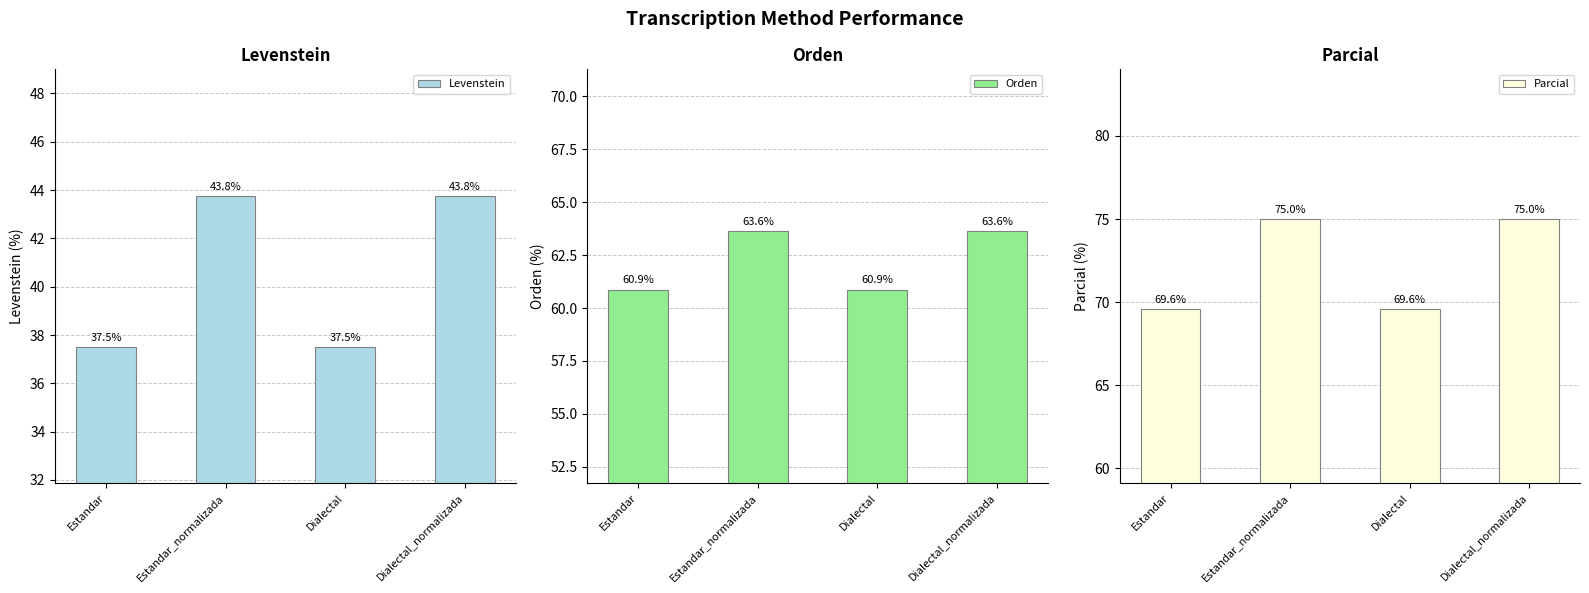

List the series in order of their peak value, highest first.

Parcial, Orden, Levenstein